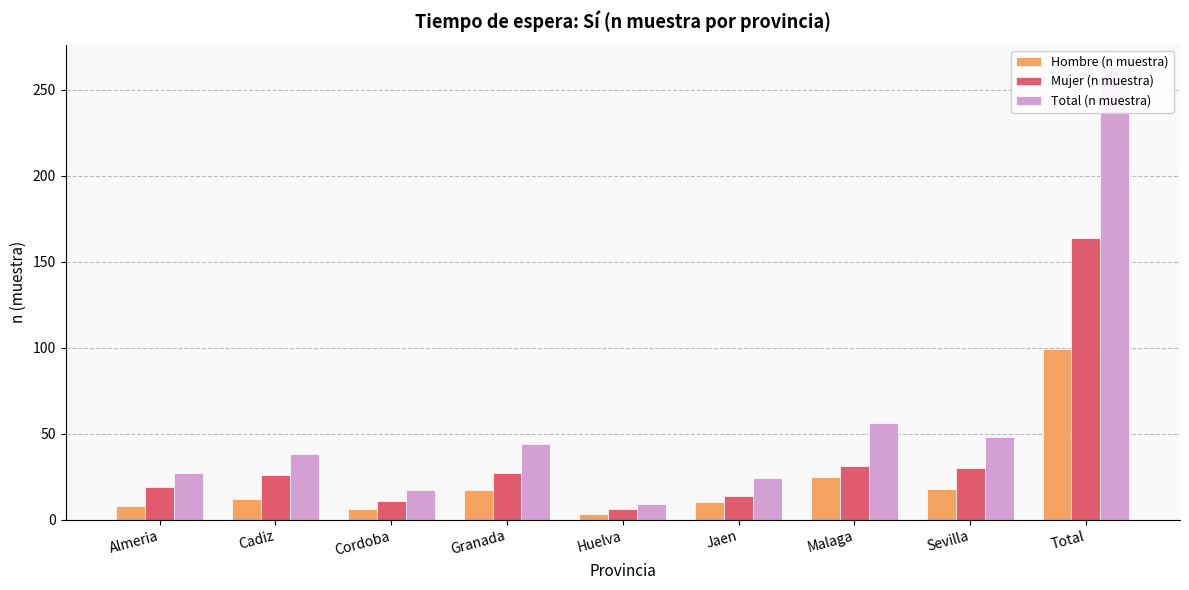

What are all the series names shown in the legend?

Hombre (n muestra), Mujer (n muestra), Total (n muestra)